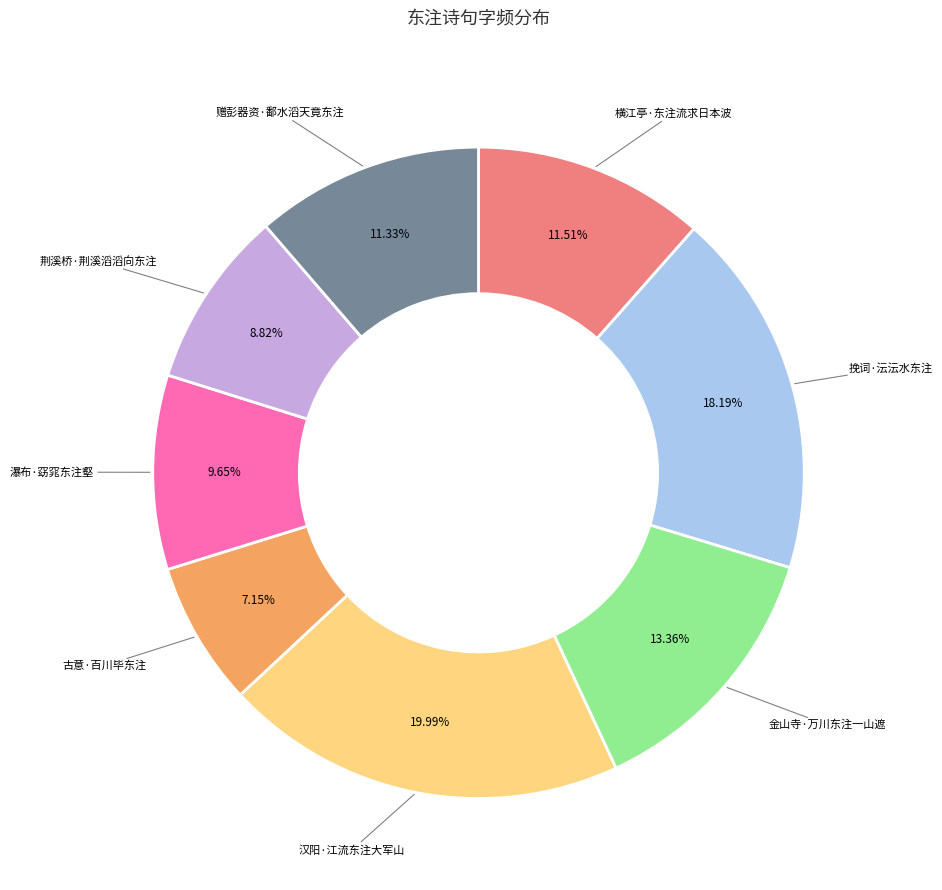

To the nearest percent, what is the difference between the largest and smallest slice percentages?

13%